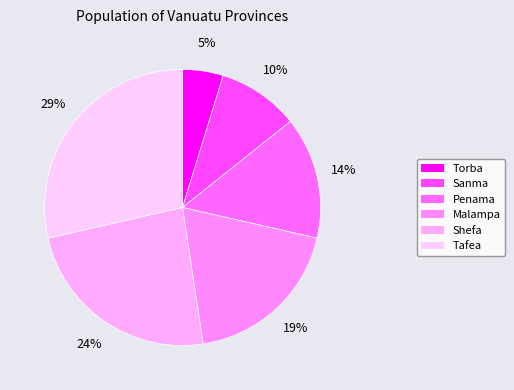

Rank the categories by value from lowest to highest.

Torba, Sanma, Penama, Malampa, Shefa, Tafea